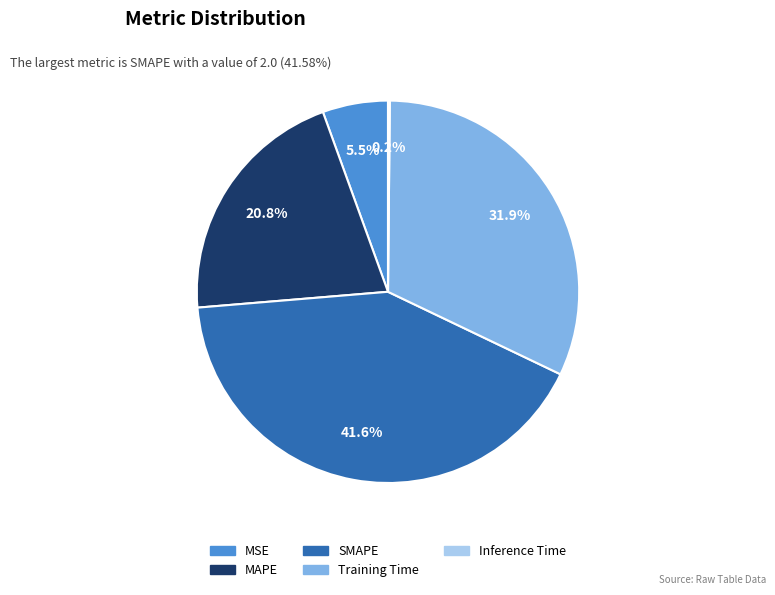

To the nearest percent, what portion does MAPE represent?

21%